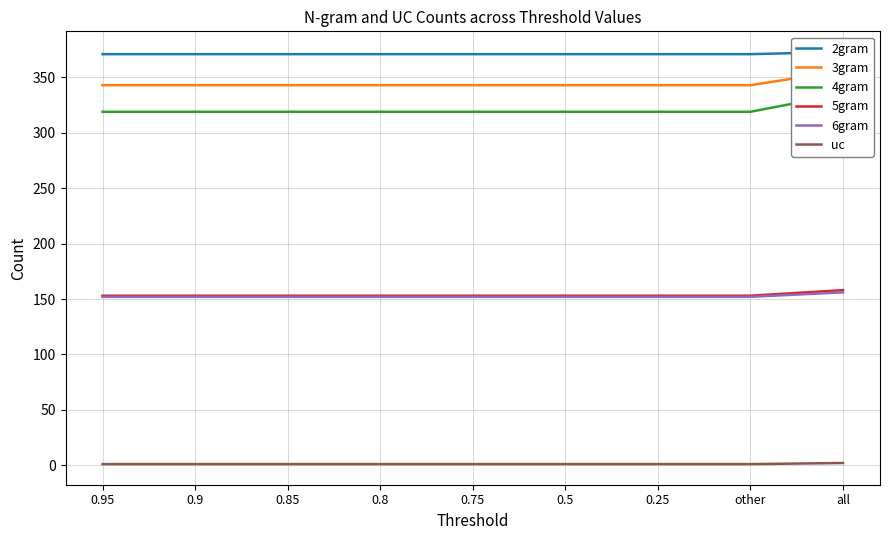

List the series in order of their peak value, highest first.

2gram, 3gram, 4gram, 5gram, 6gram, uc